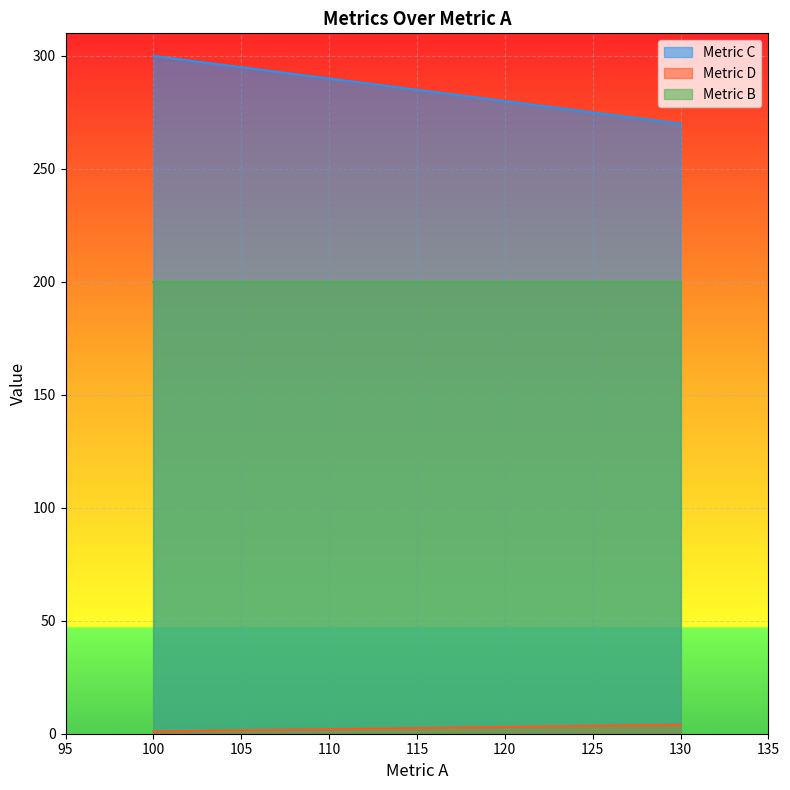

Where does the Metric D series first go above 3?

130